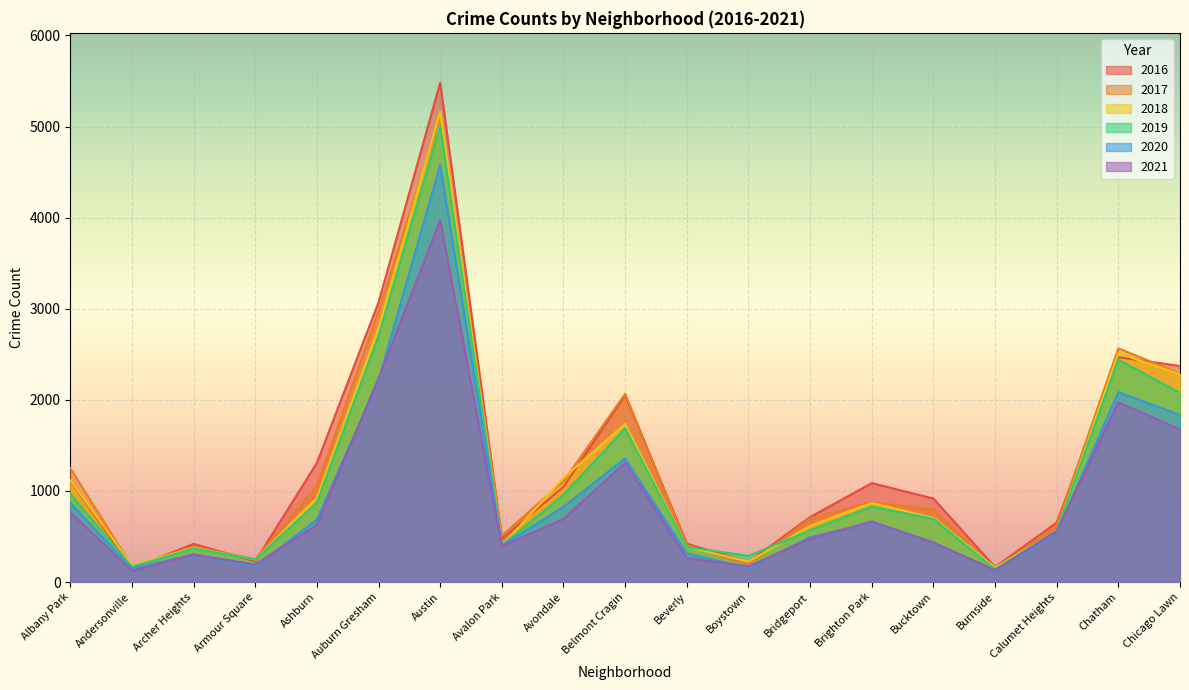

The value of 2020 at Bridgeport is 493. True or false?

True